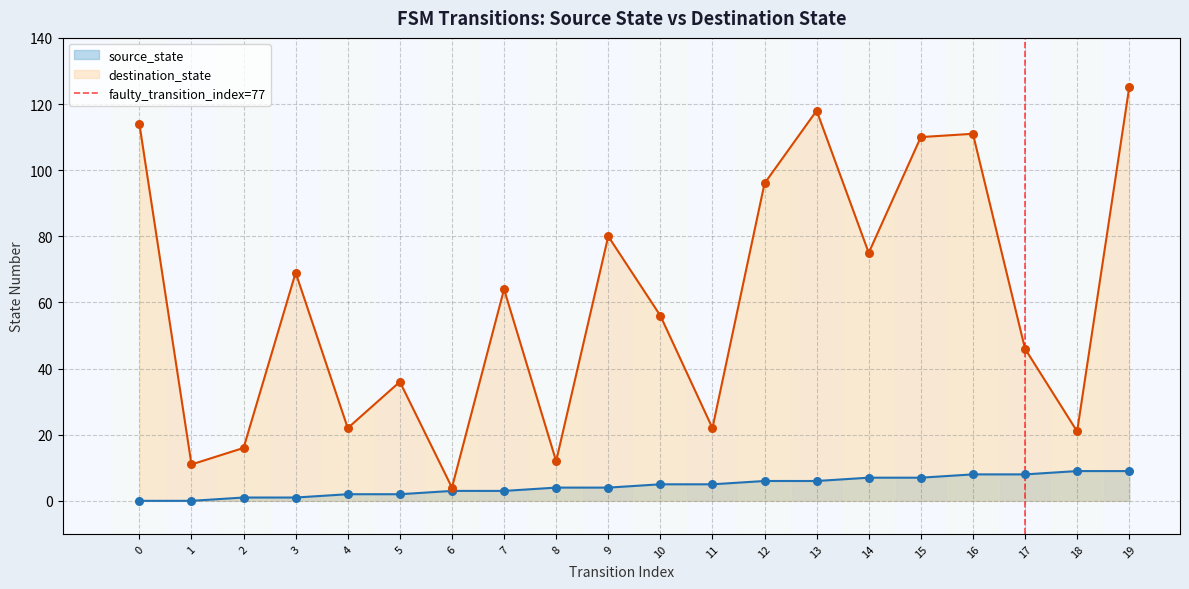

At which label does destination_state reach its peak?

19